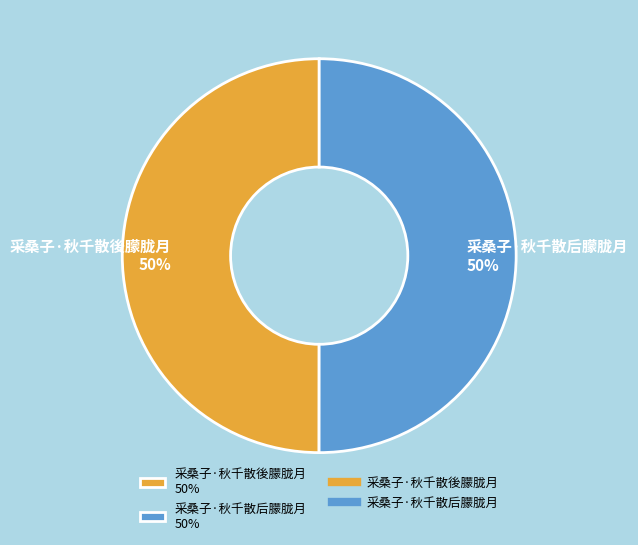

What percentage is the 采桑子·秋千散後朦胧月 slice, to the nearest percent?

50%